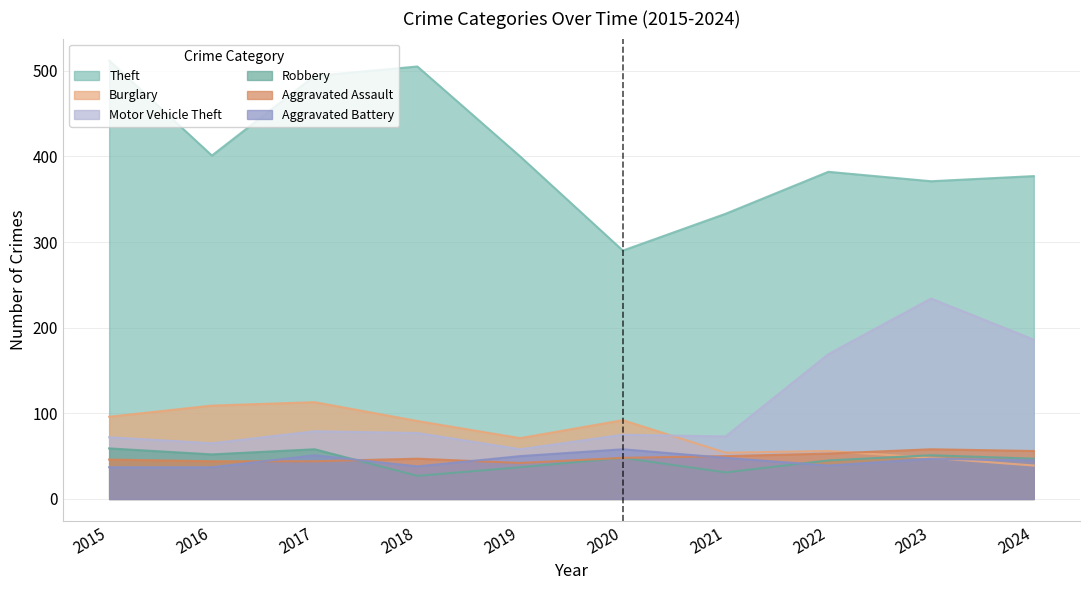

Is it true that Aggravated Battery equals 50 at 2019?

True